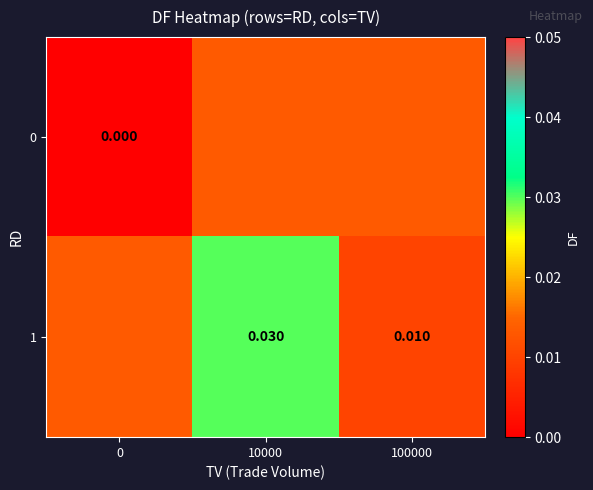

The row_0 series shows 0.0 at 10000. True or false?

False